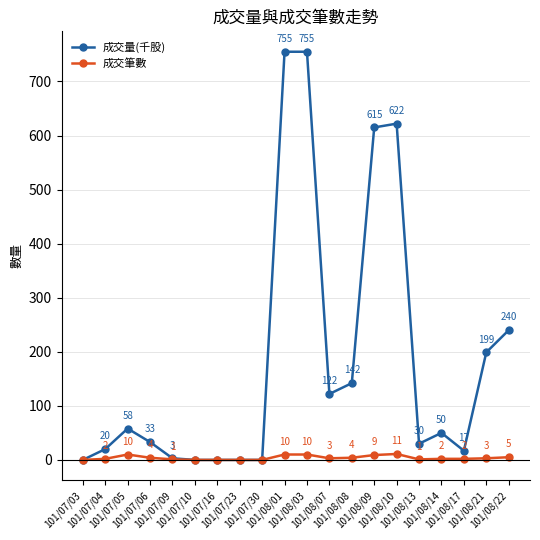

Is the value of 成交量(千股) at 101/08/13 greater than the value of 成交筆數 at 101/07/03?

Yes